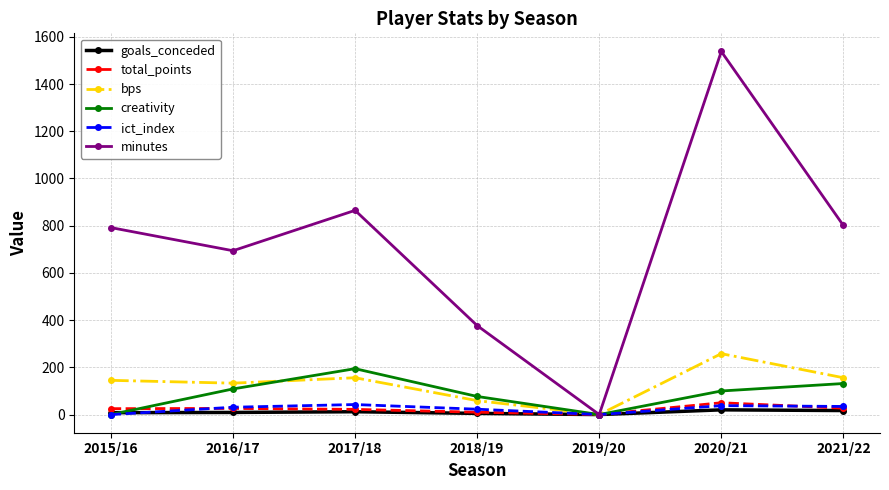

Which category has the highest value across all series?

2020/21